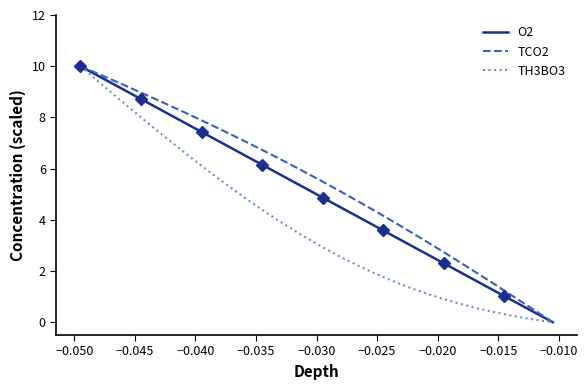

Reading left to right, transcribe all the data shown in this chart.

O2: 10.0	9.7	9.5	9.2	9.0	8.7	8.5	8.2	7.9	7.7	7.4	7.2	6.9	6.7	6.4	6.2	5.9	5.6	5.4	5.1	4.9	4.6	4.4	4.1	3.8	3.6	3.3	3.1	2.8	2.6	2.3	2.0	1.8	1.5	1.3	1.0	0.8	0.5	0.3	0.0
TCO2: 10.0	9.8	9.6	9.4	9.2	9.0	8.8	8.5	8.3	8.1	7.9	7.7	7.4	7.2	7.0	6.7	6.5	6.2	6.0	5.7	5.5	5.2	5.0	4.7	4.4	4.2	3.9	3.6	3.3	3.0	2.7	2.4	2.1	1.8	1.5	1.2	0.9	0.6	0.3	0.0
TH3BO3: 10.0	9.6	9.2	8.8	8.4	8.0	7.6	7.2	6.9	6.5	6.1	5.8	5.4	5.1	4.7	4.4	4.1	3.8	3.5	3.2	2.9	2.7	2.4	2.2	2.0	1.8	1.6	1.4	1.2	1.1	0.9	0.8	0.6	0.5	0.4	0.3	0.2	0.1	0.1	0.0